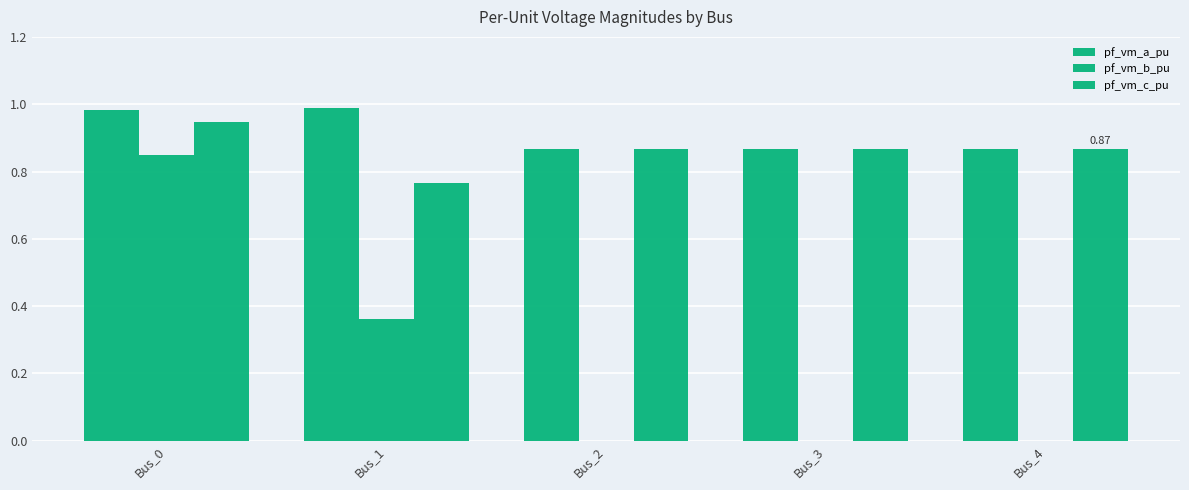

What is the average value of the pf_vm_b_pu series?

0.2